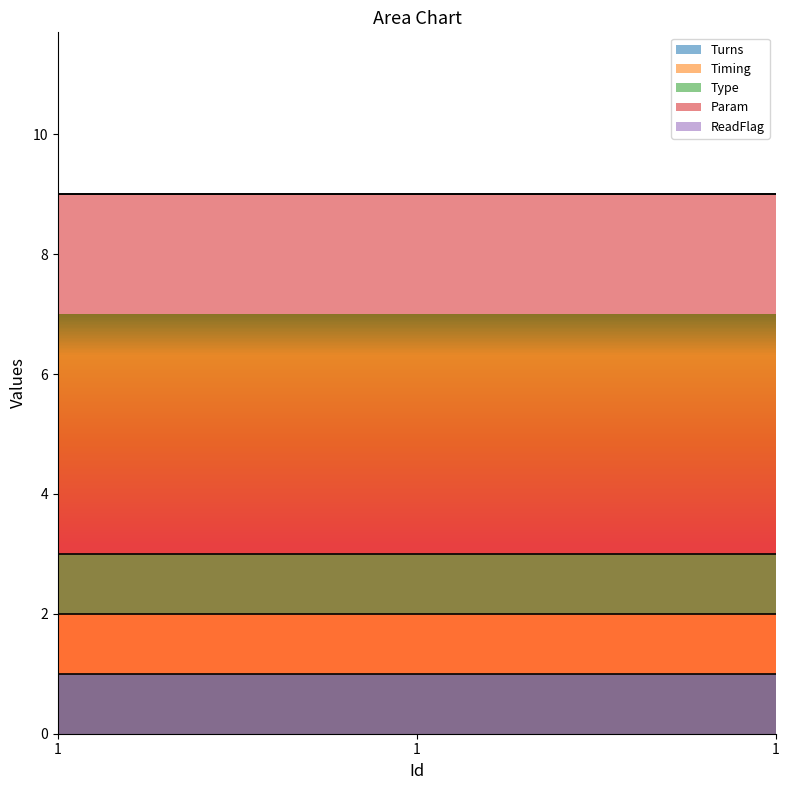

Does the chart have visible grid lines?

No